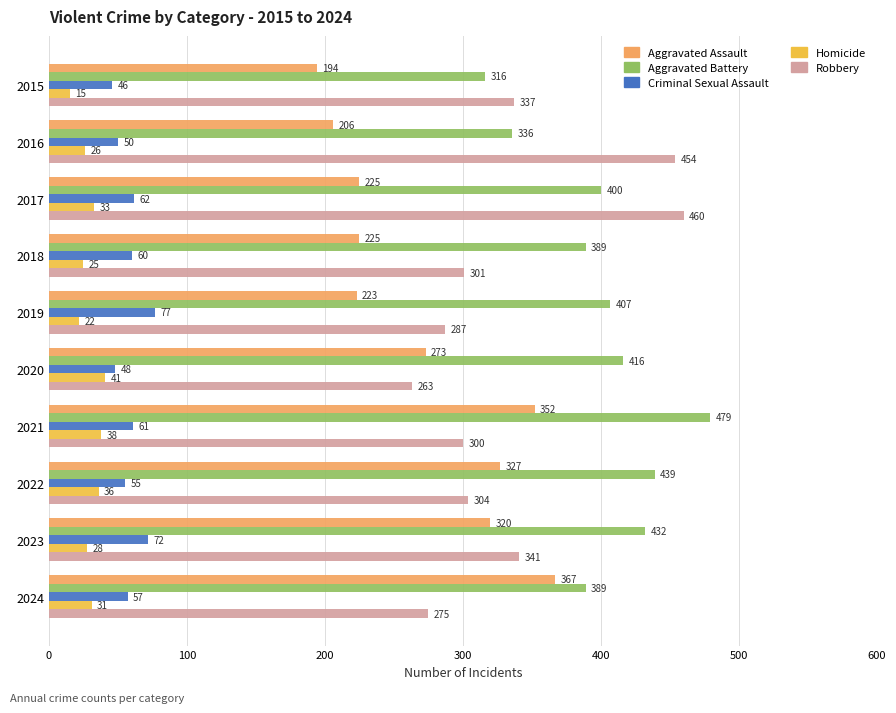

The value of Aggravated Assault at 2018 is 150. True or false?

False